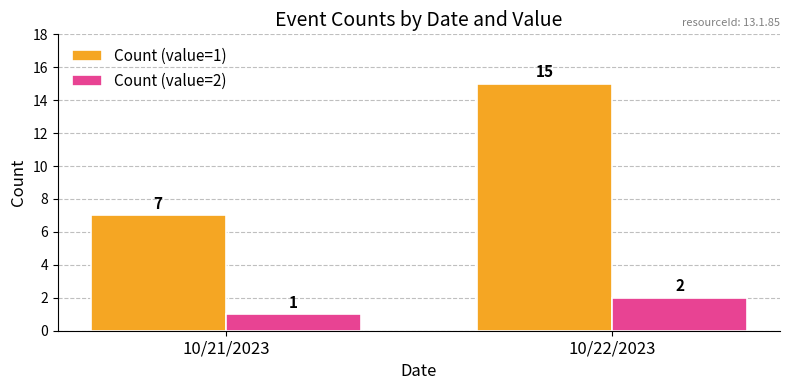

What is the difference between the highest and lowest values at 10/22/2023?

13